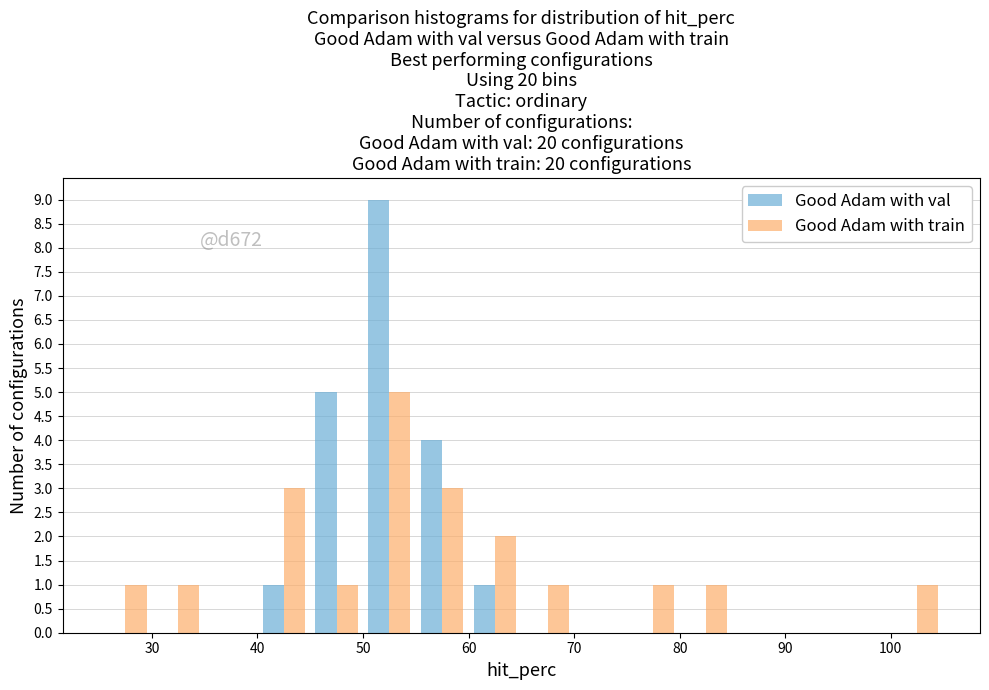

In the Good Adam with train series, which range on the x-axis has the tallest bar?

50 to 55